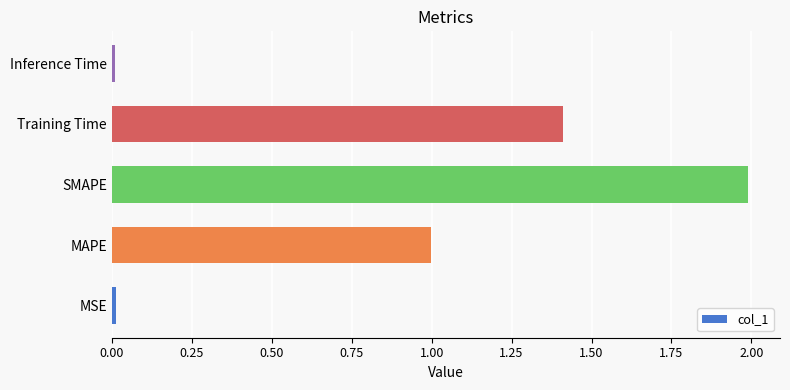

What is the difference between the maximum and minimum values?

2.0